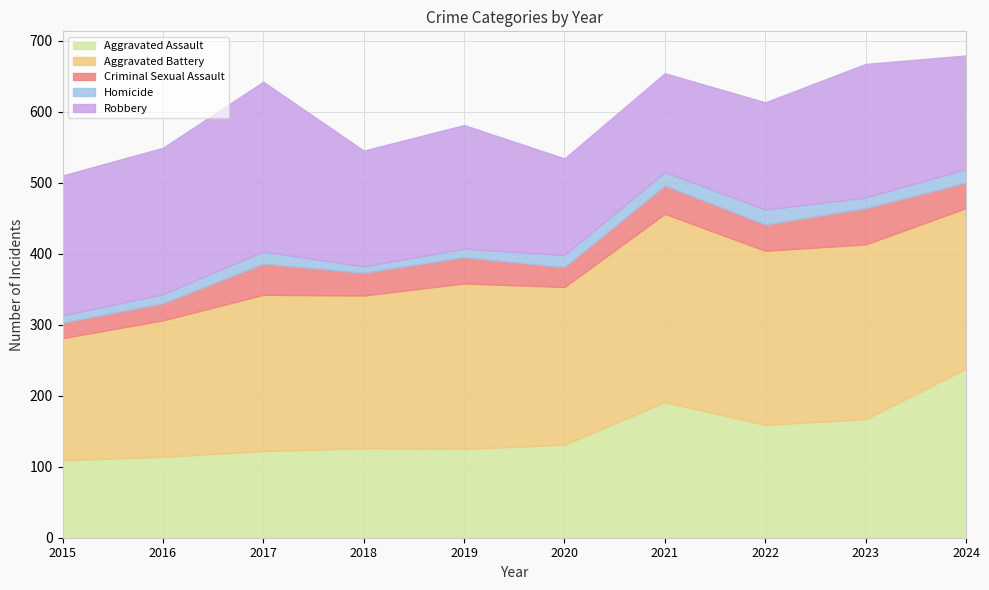

How many series are shown in this chart?

5